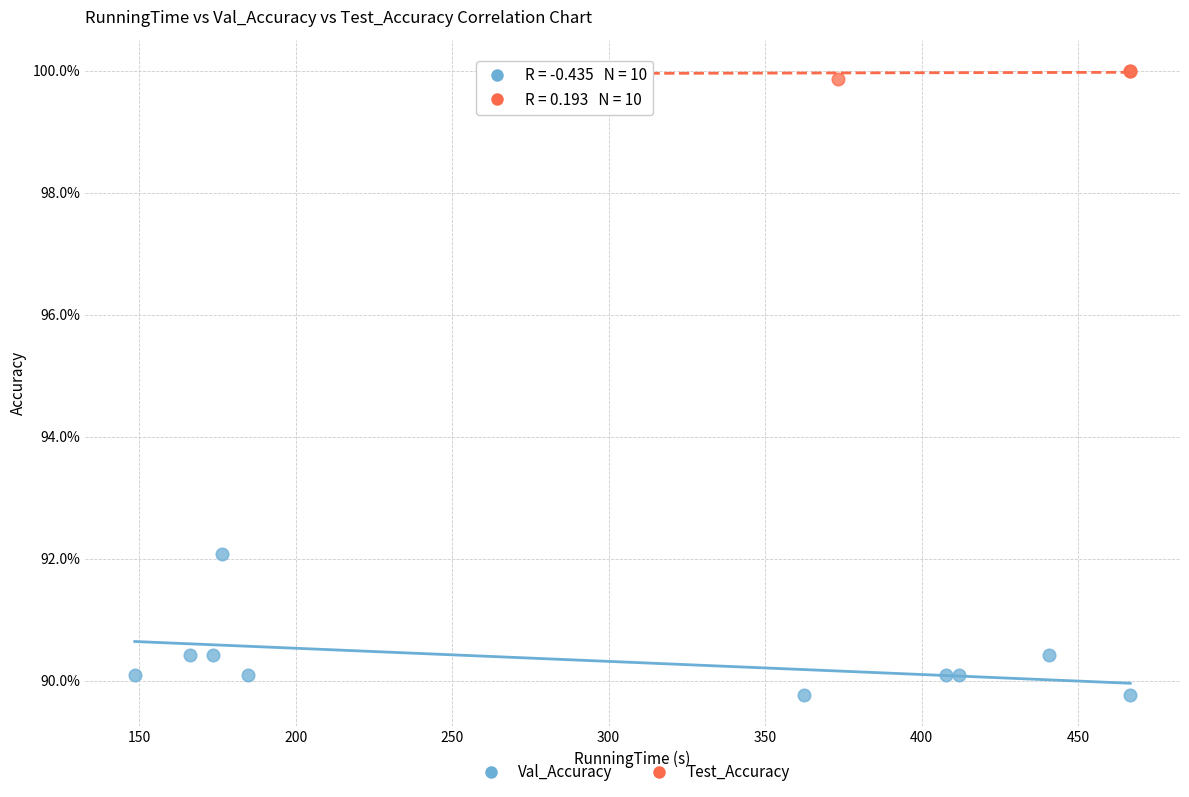

Which series has the widest spread of Y values?

Val_Accuracy